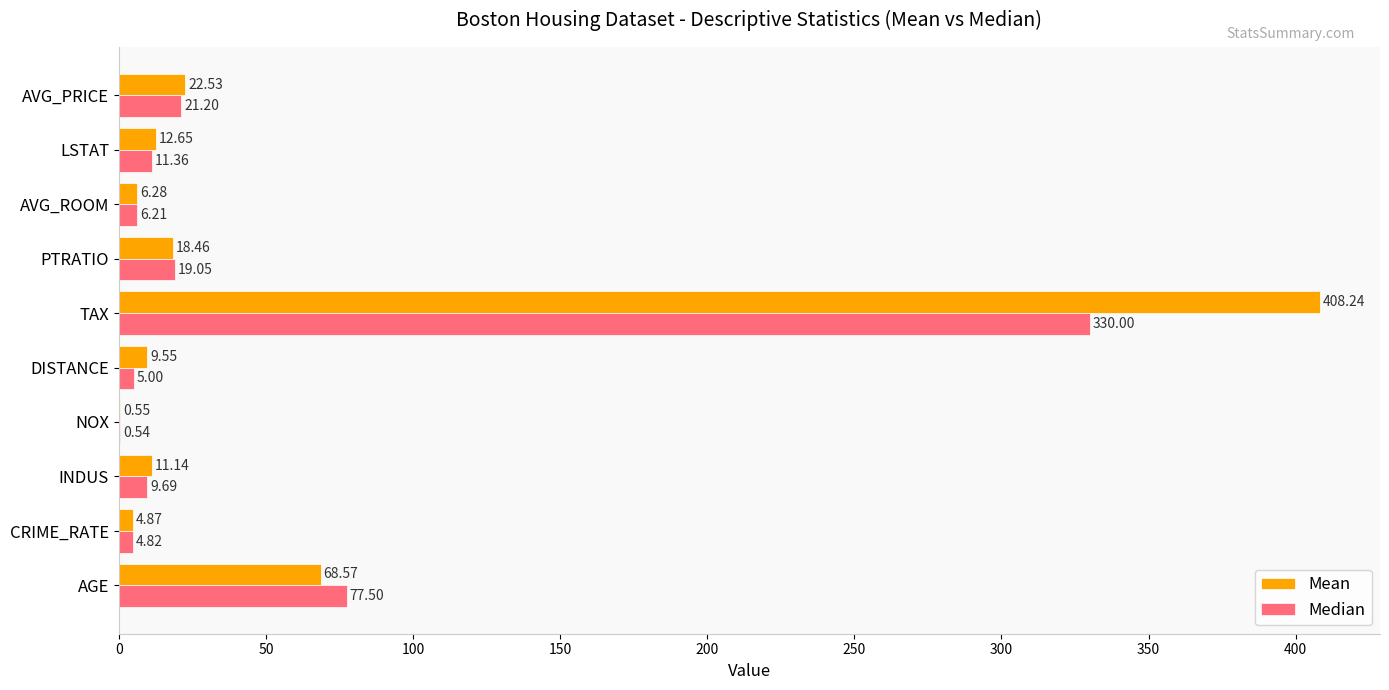

Which label corresponds to the largest value in the chart?

TAX